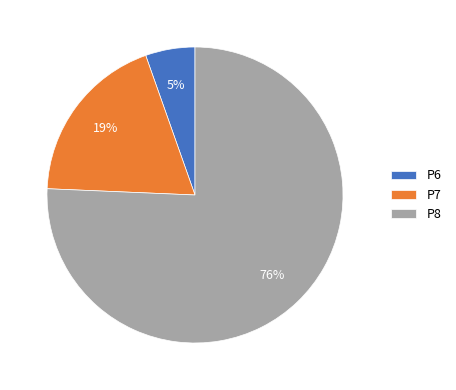

Does P8 account for over 50% of the chart?

Yes